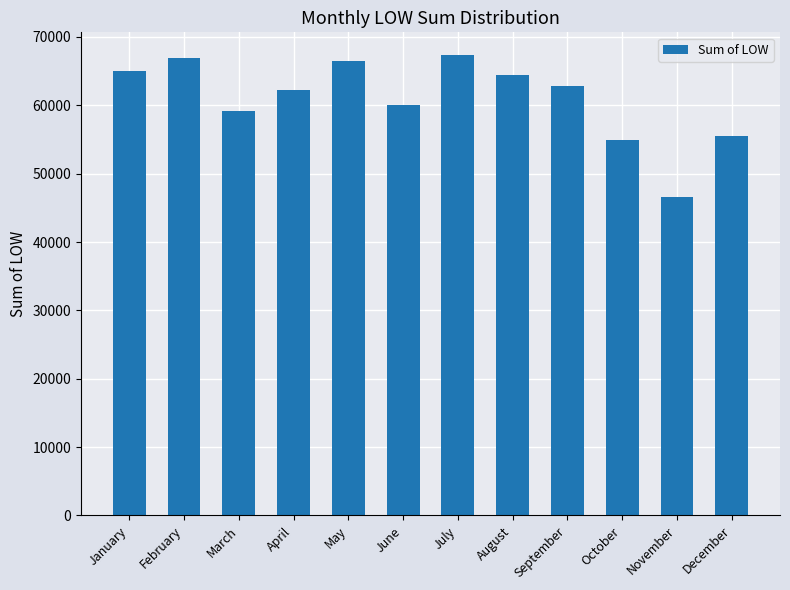

What is the sum of the values at February and September?

129617.5